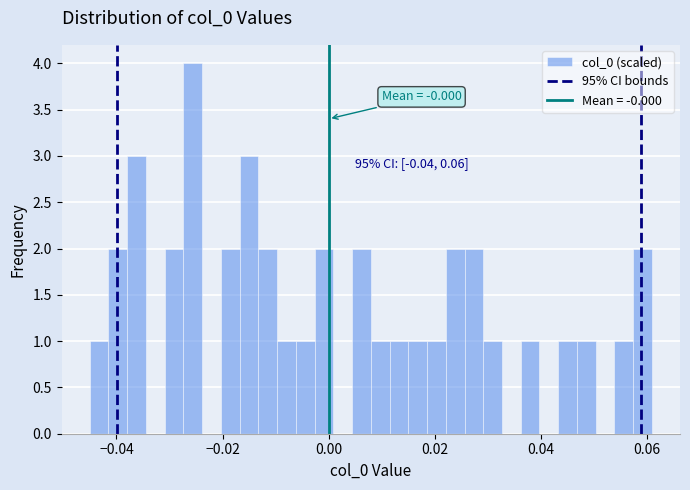

Read against the x-axis, roughly where is the centre of the tallest bar?

-0.026